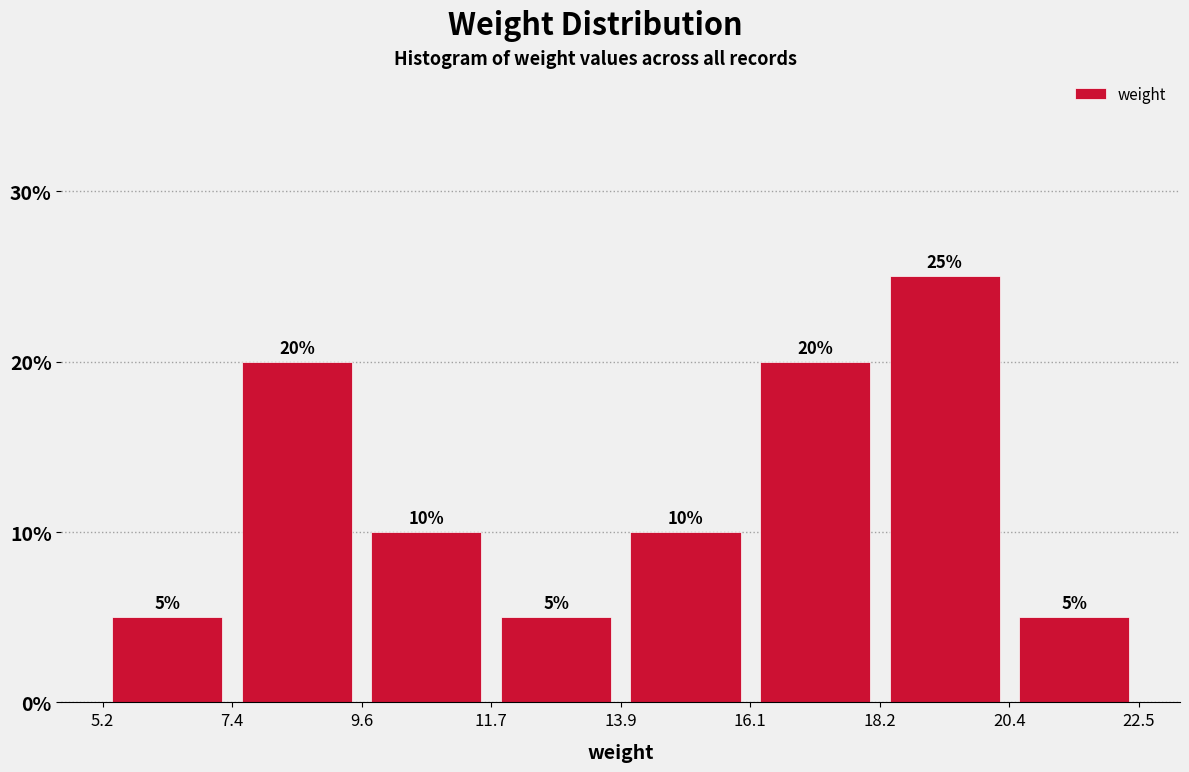

Reading left to right, list every bar in this chart as the range it spans on the x-axis followed by its height.

5.2 to 7.4: 5
7.4 to 9.6: 20
9.6 to 11.7: 10
11.7 to 13.9: 5
13.9 to 16.1: 10
16.1 to 18.2: 20
18.2 to 20.4: 25
20.4 to 22.5: 5